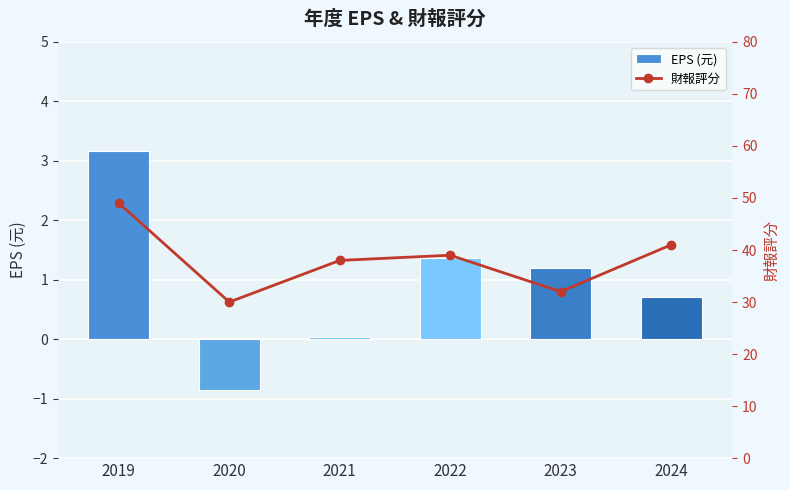

Where is 財報評分 nearest to the value 39?

2022